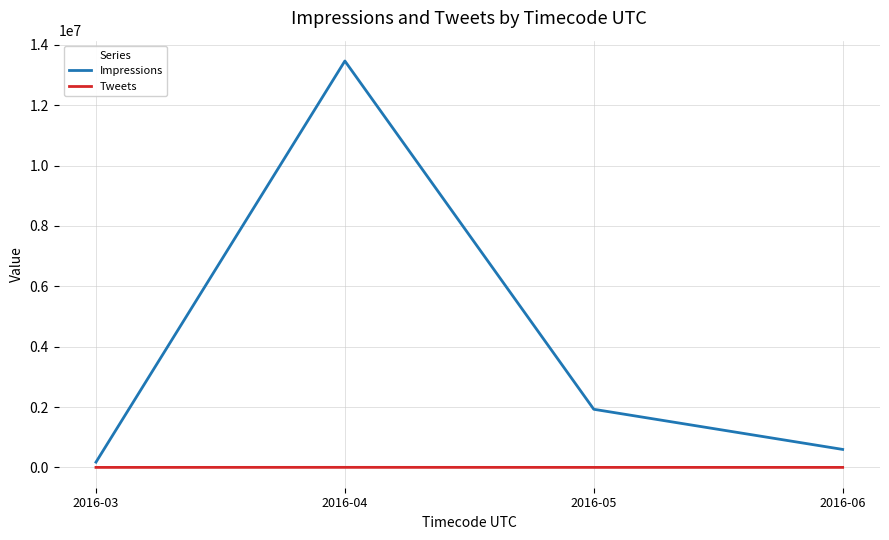

What is the maximum value for Impressions?

13464074